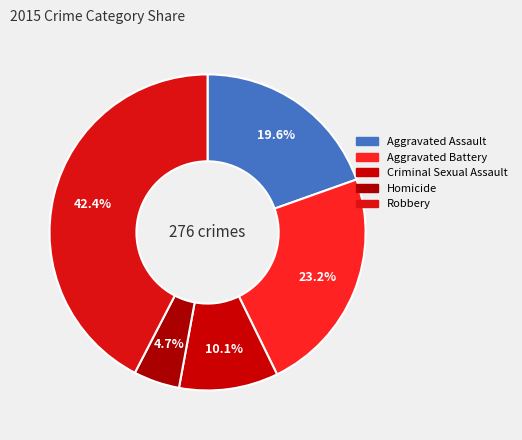

Is it true that Aggravated Battery is 23% of the pie?

True